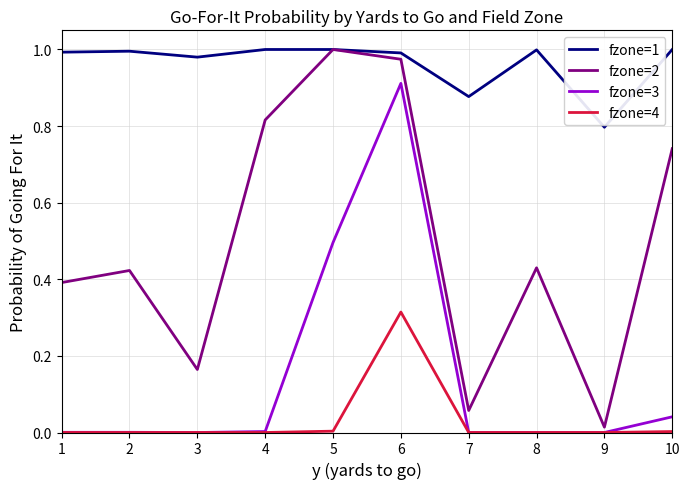

True or false: fzone=2 has a value of 0.4 at 2.

True